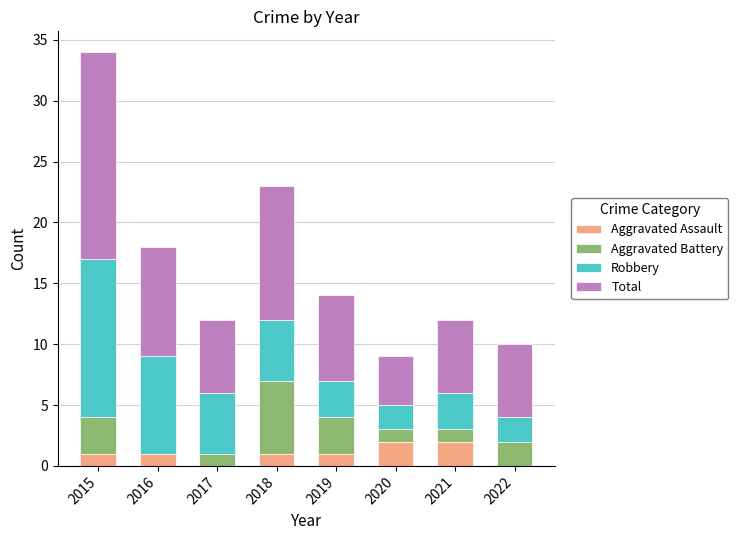

At which category is the sum across all series the highest?

2015